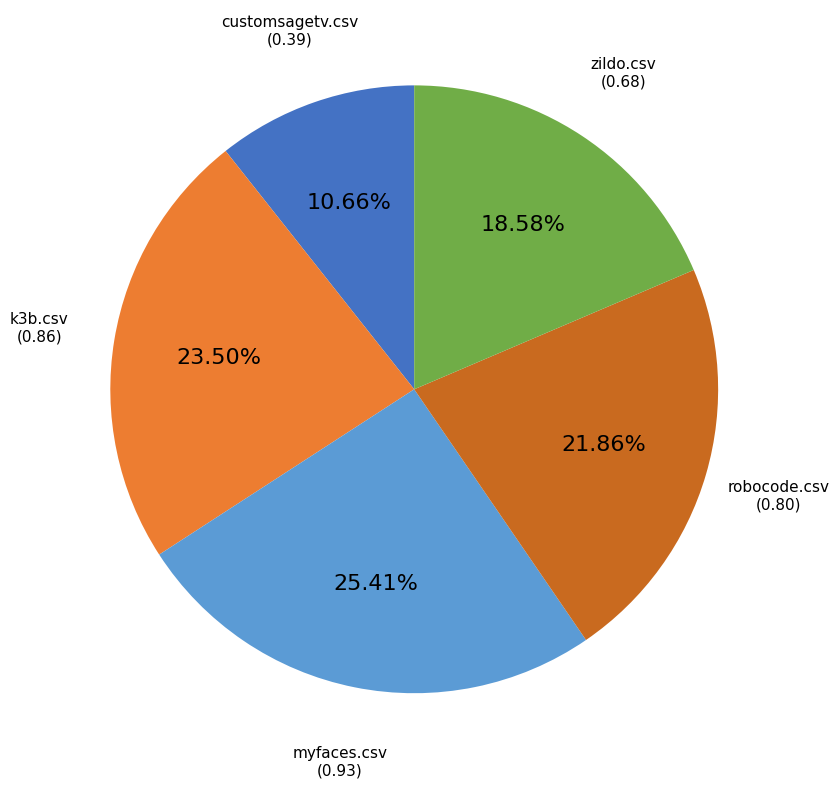

Rank the categories by value from highest to lowest.

myfaces.csv, k3b.csv, robocode.csv, zildo.csv, customsagetv.csv